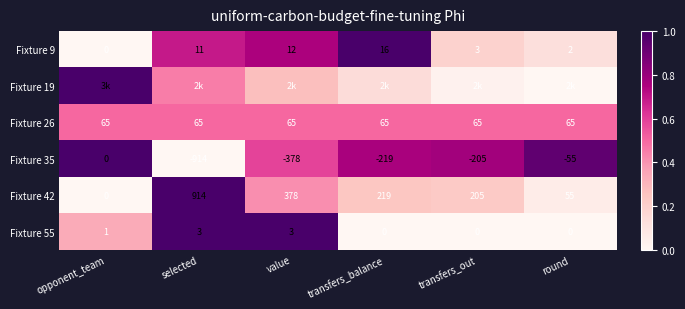

Where does the Fixture 35 series first go above -205?

opponent_team